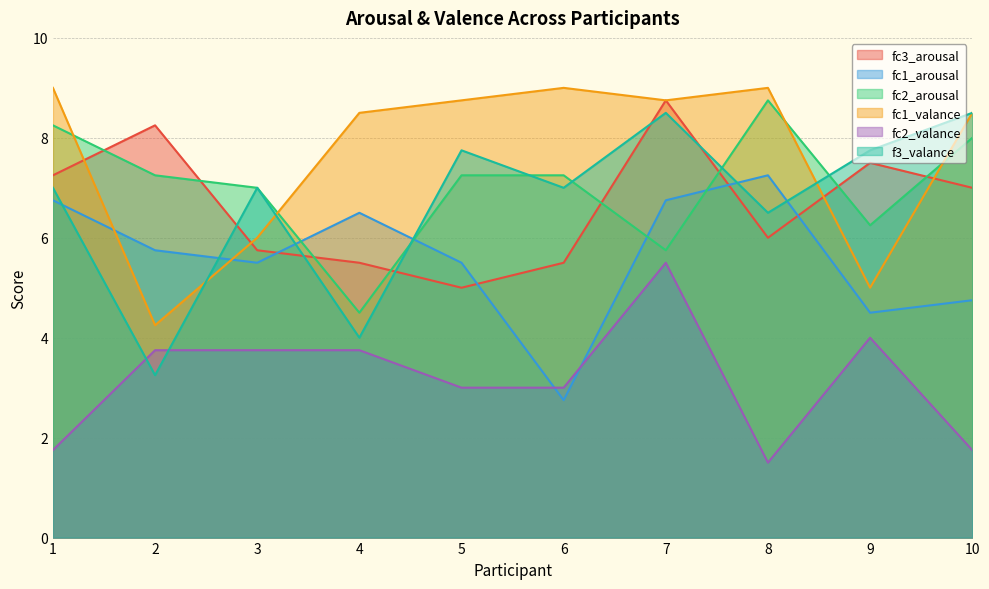

At how many categories does at least one series exceed 4?

10